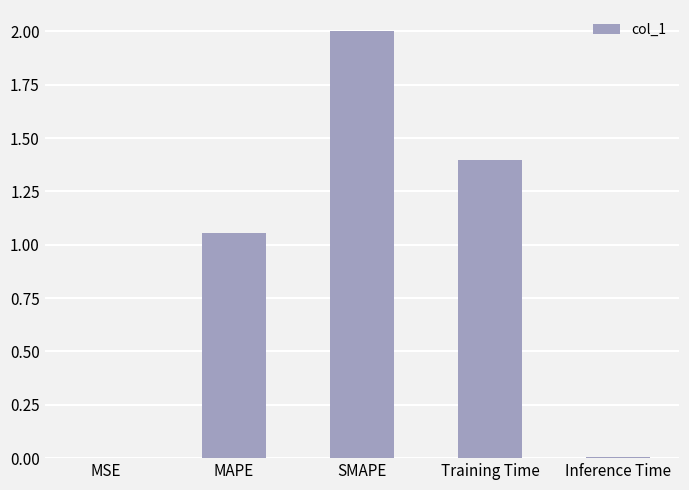

Count the number of data series in this chart.

1